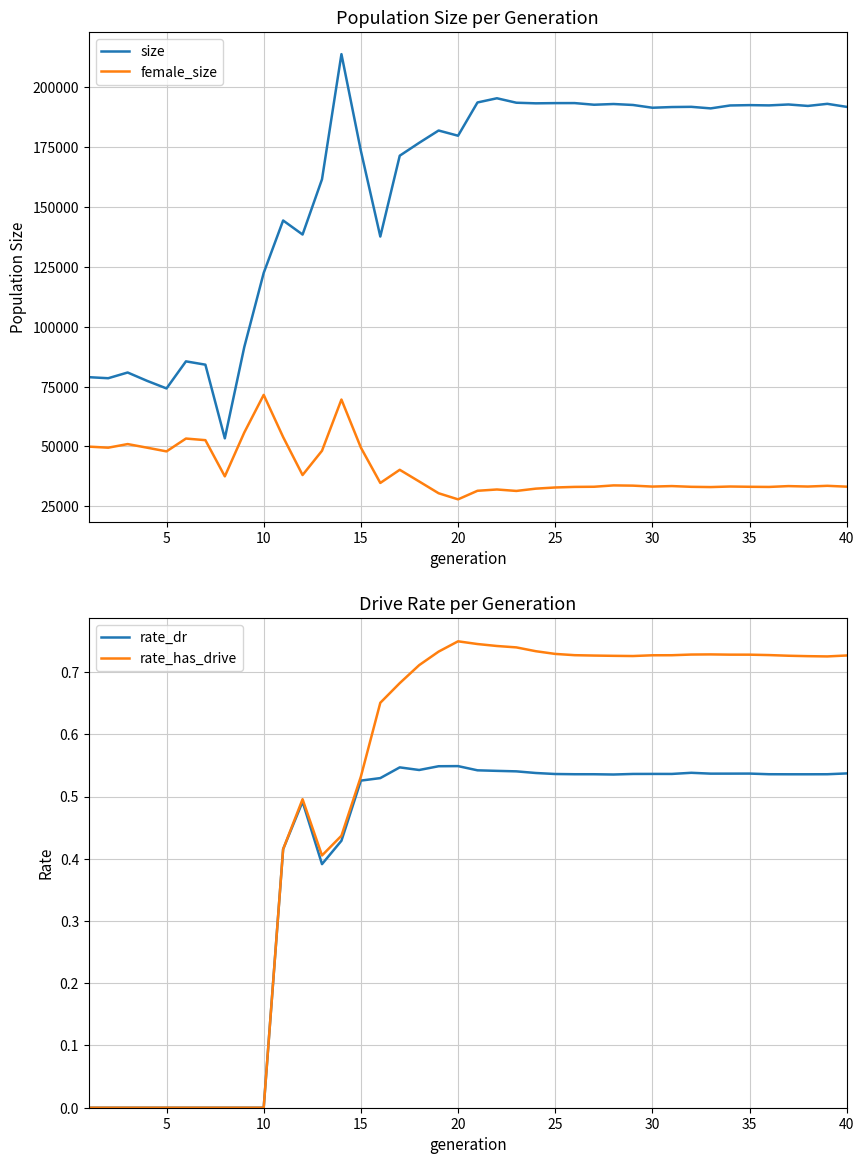

Which has a higher value, 16 or 24?

24